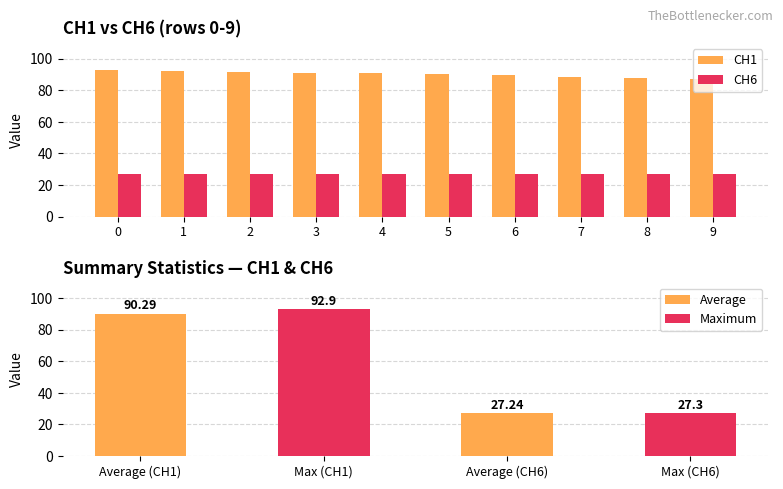

What is the difference between the highest and lowest values at 3?

64.1